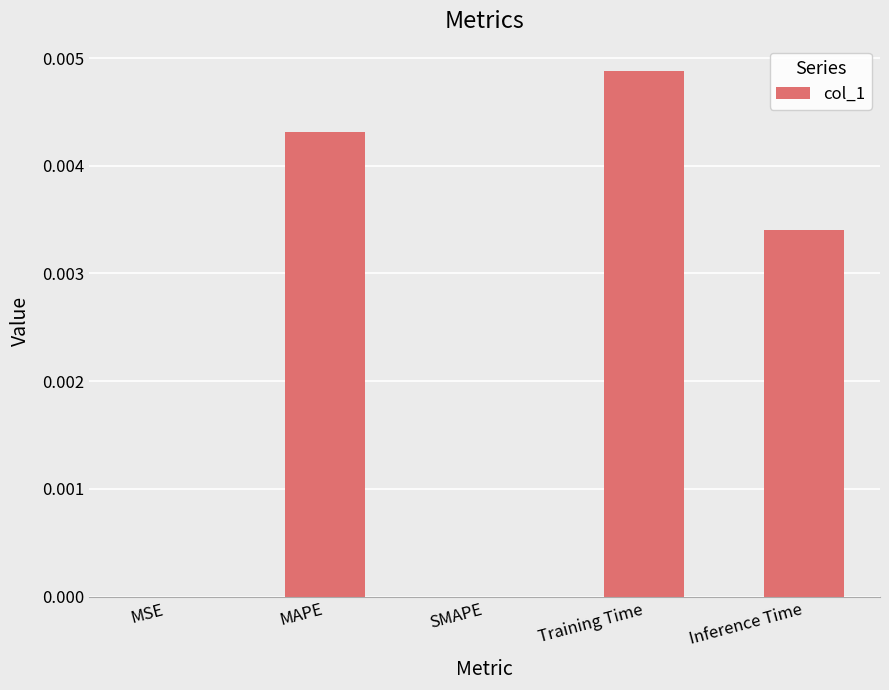

Between Training Time and Inference Time, which is larger?

Training Time